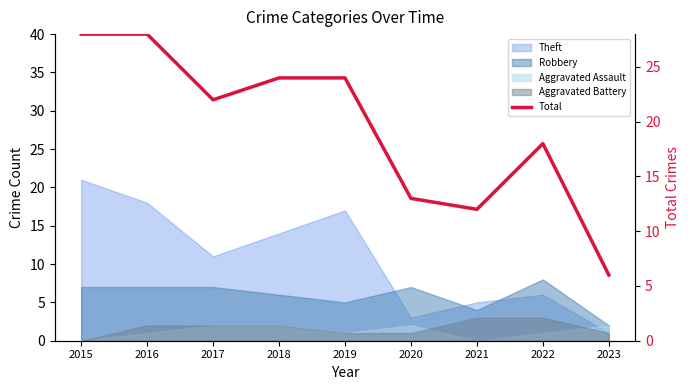

Which category has the highest value across all series?

2015